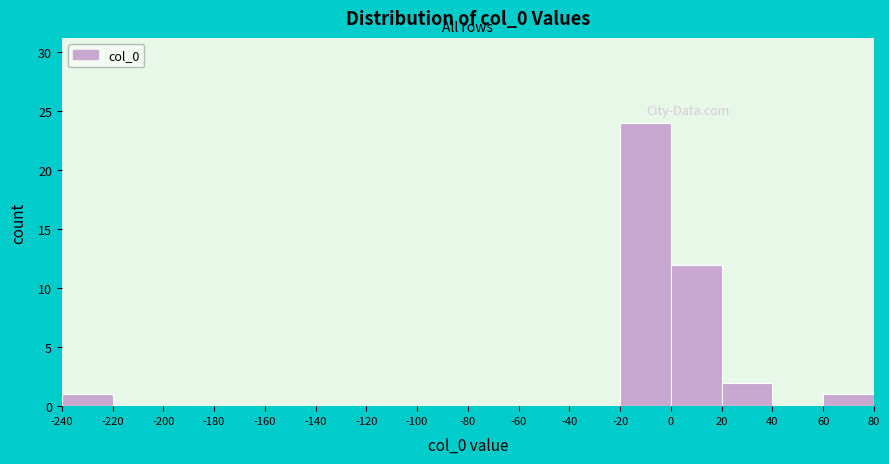

What is the height of the bar covering -20 to 0 on the x-axis? The values are not printed on the chart, so give them approximately, as read against the axis.

24